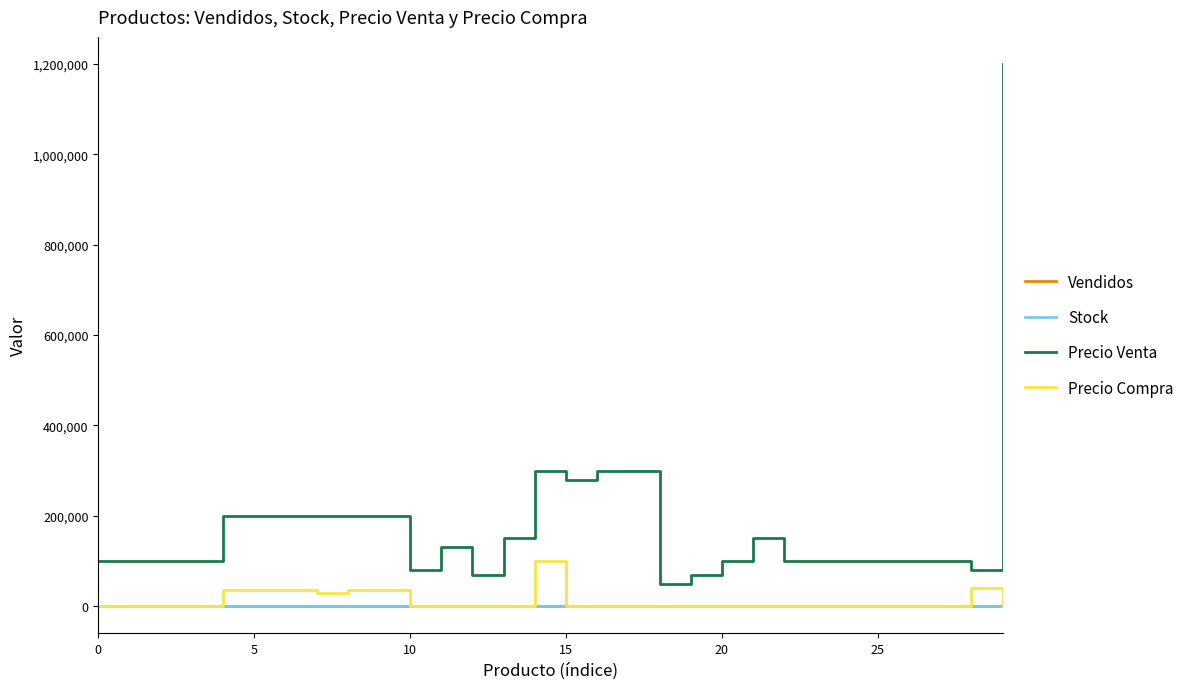

What is the greatest value displayed?

1200000